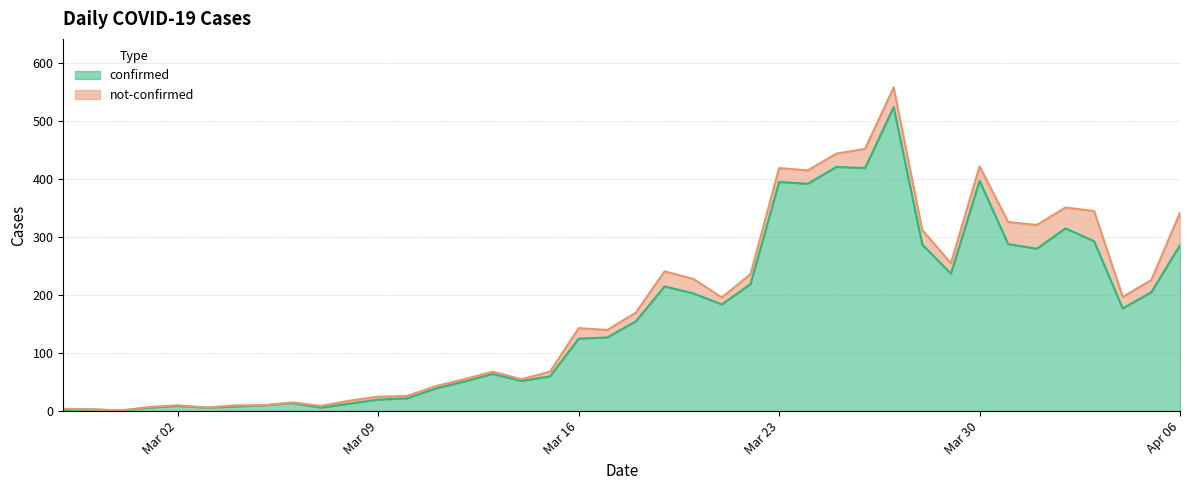

What is the sum of all values?

6530